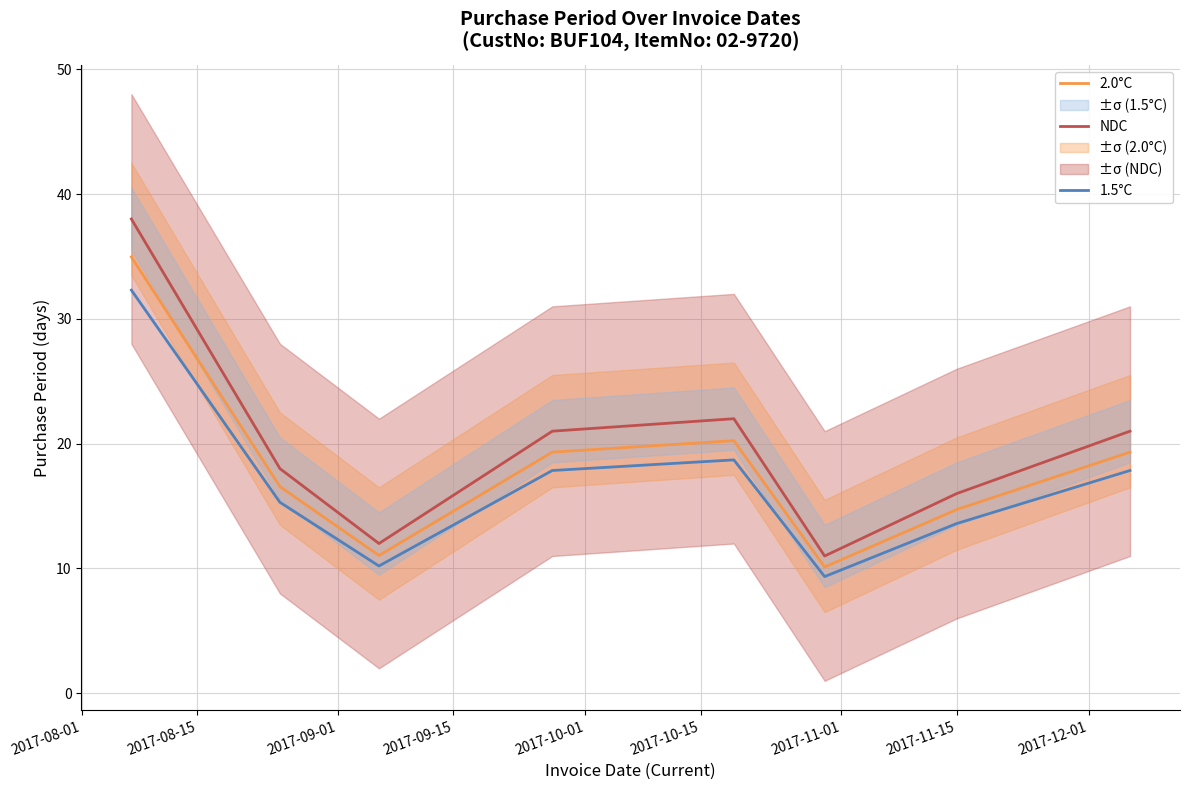

What are all the series names shown in the legend?

NDC, 2.0°C, 1.5°C